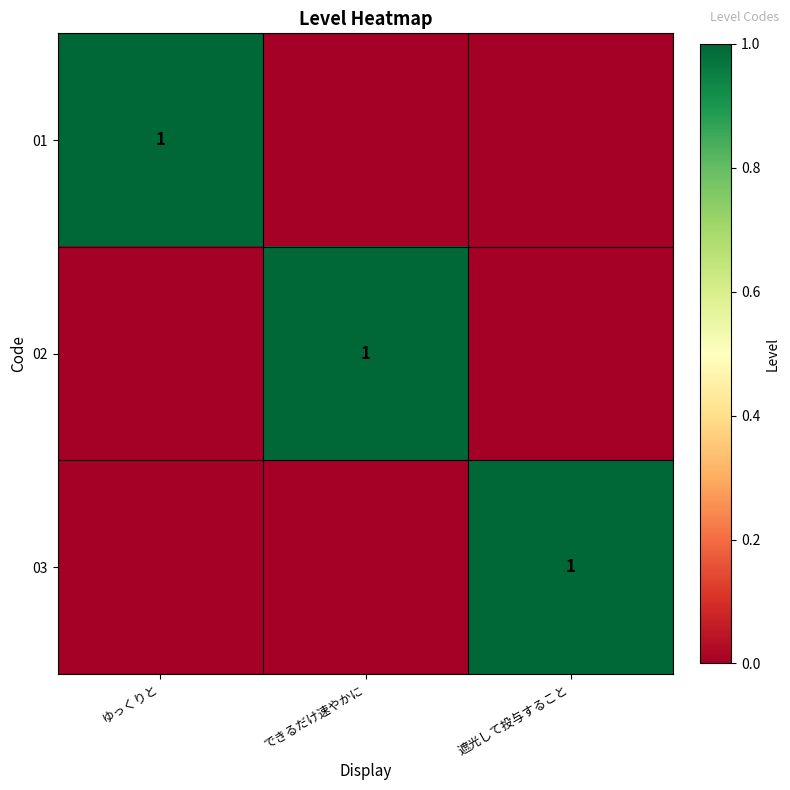

At how many categories does at least one series exceed 0?

3